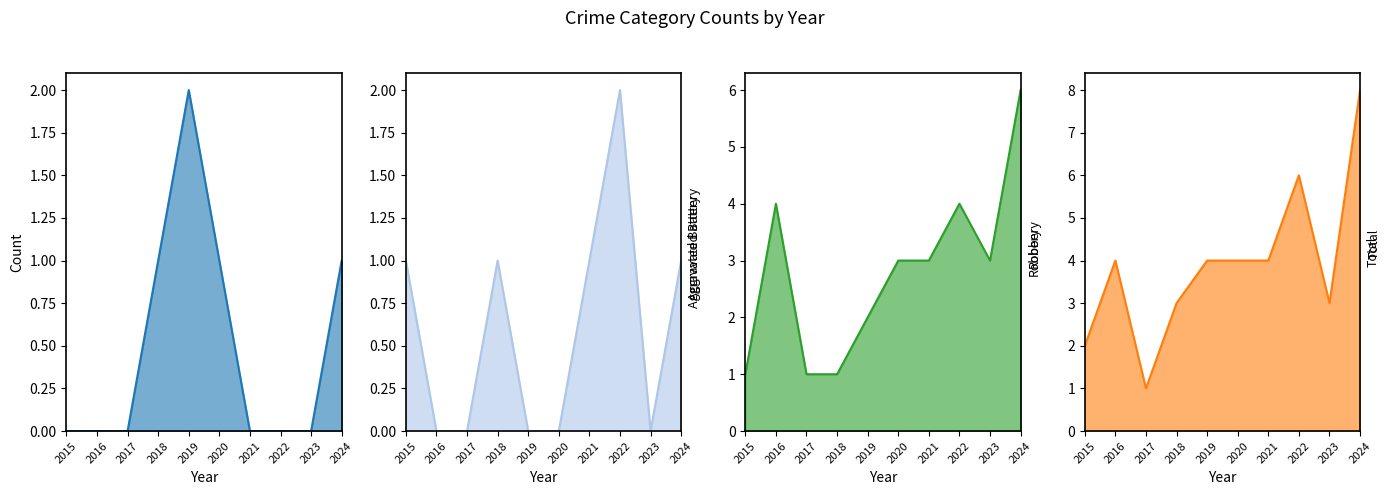

At which category is the sum across all series the highest?

2024